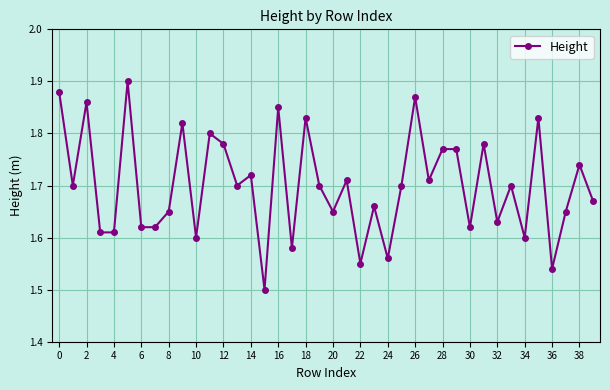

Count the values in the range 1 to 2.

40